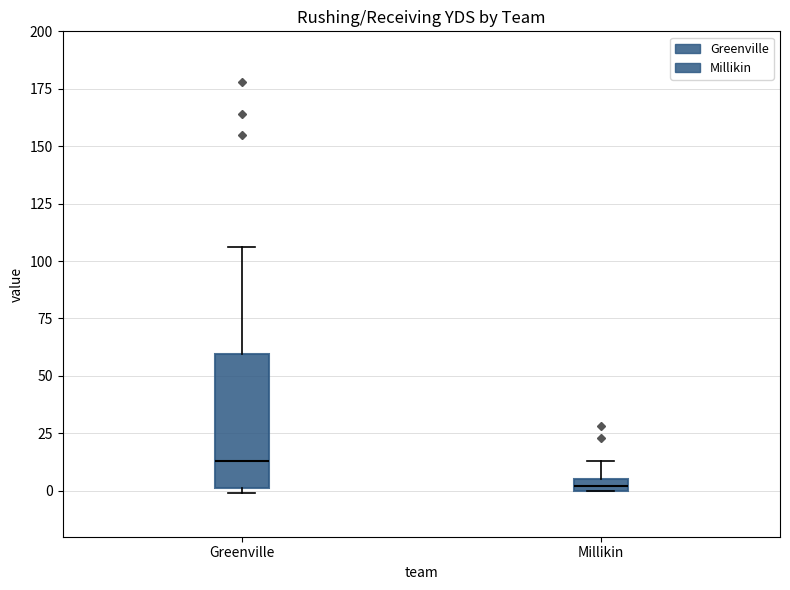

Which box has the lowest median line?

Millikin